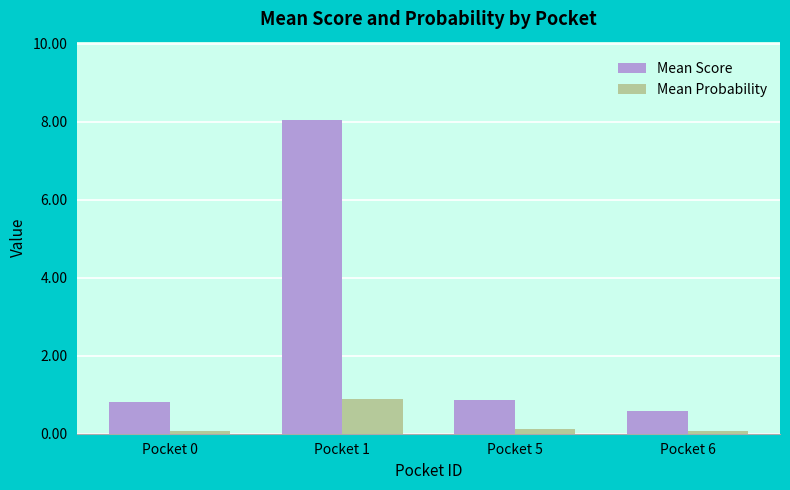

List the series in order of their peak value, highest first.

Mean Score, Mean Probability